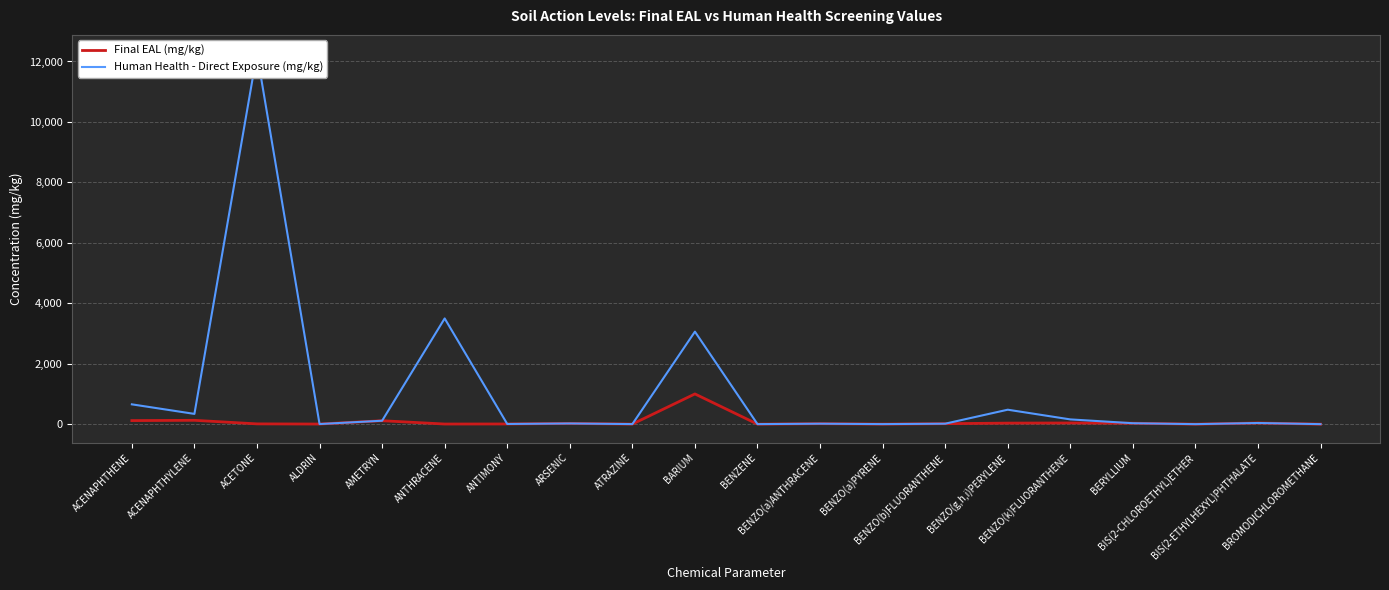

Is it true that Final EAL (mg/kg) equals 113.8 at AMETRYN?

True